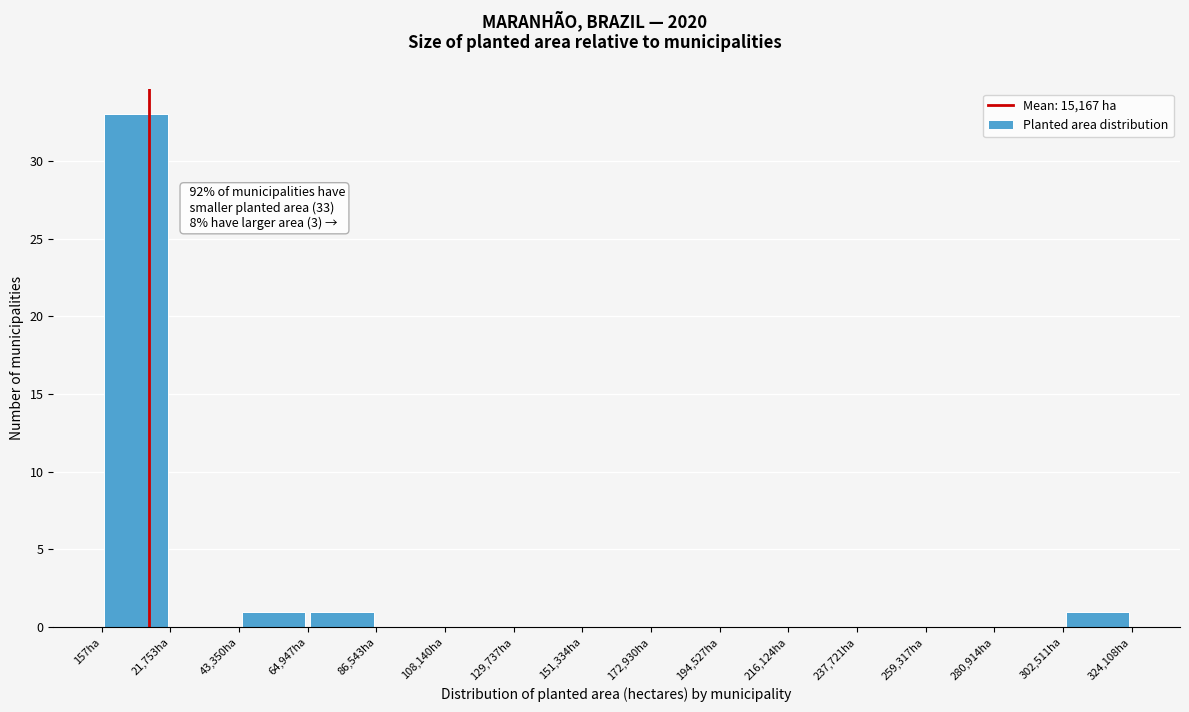

Which range on the x-axis has the tallest bar?

0 to 20000